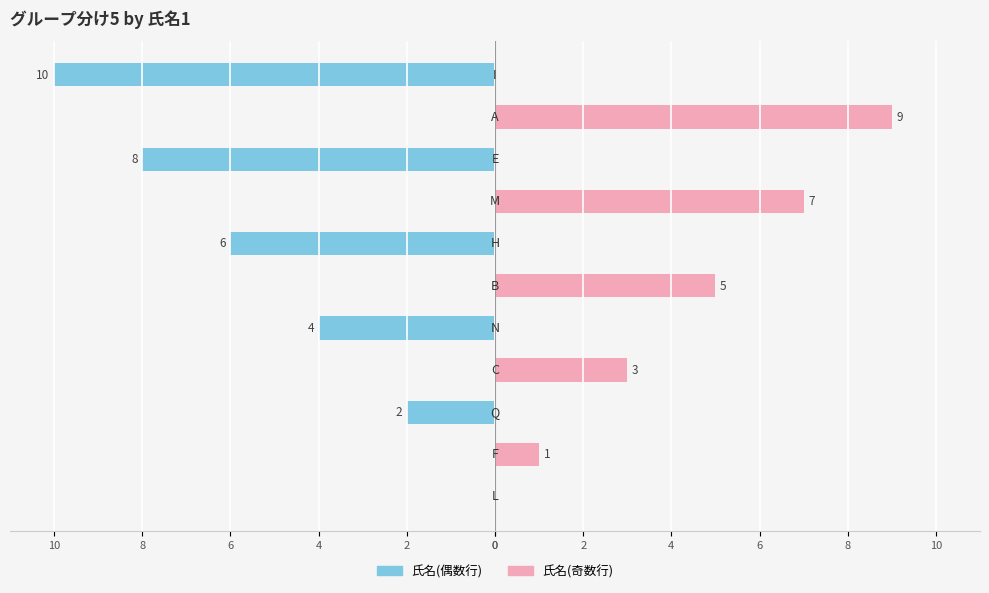

Is it true that 氏名(奇数行) equals 0 at 0?

True